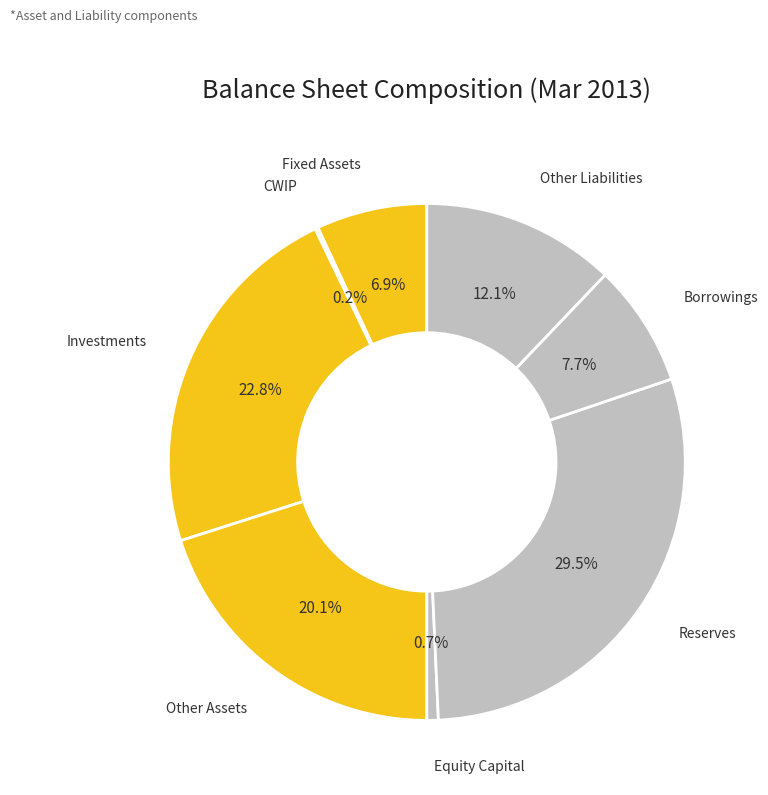

Rank the categories by value from highest to lowest.

Reserves, Investments, Other Assets, Other Liabilities, Borrowings, Fixed Assets, Equity Capital, CWIP